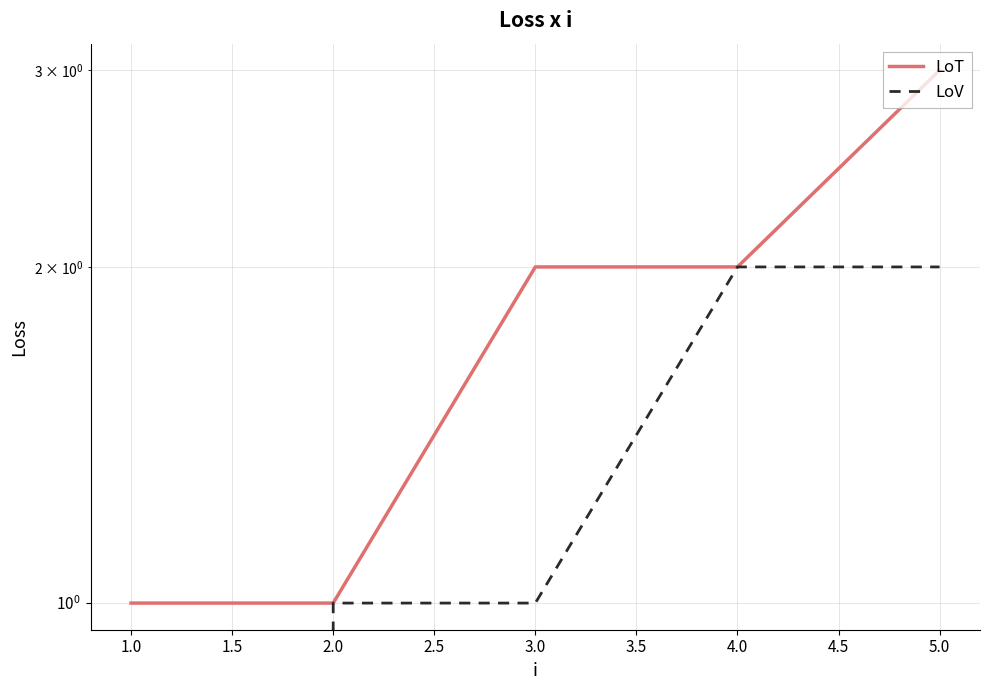

Does the chart display data point markers on the line(s)?

No